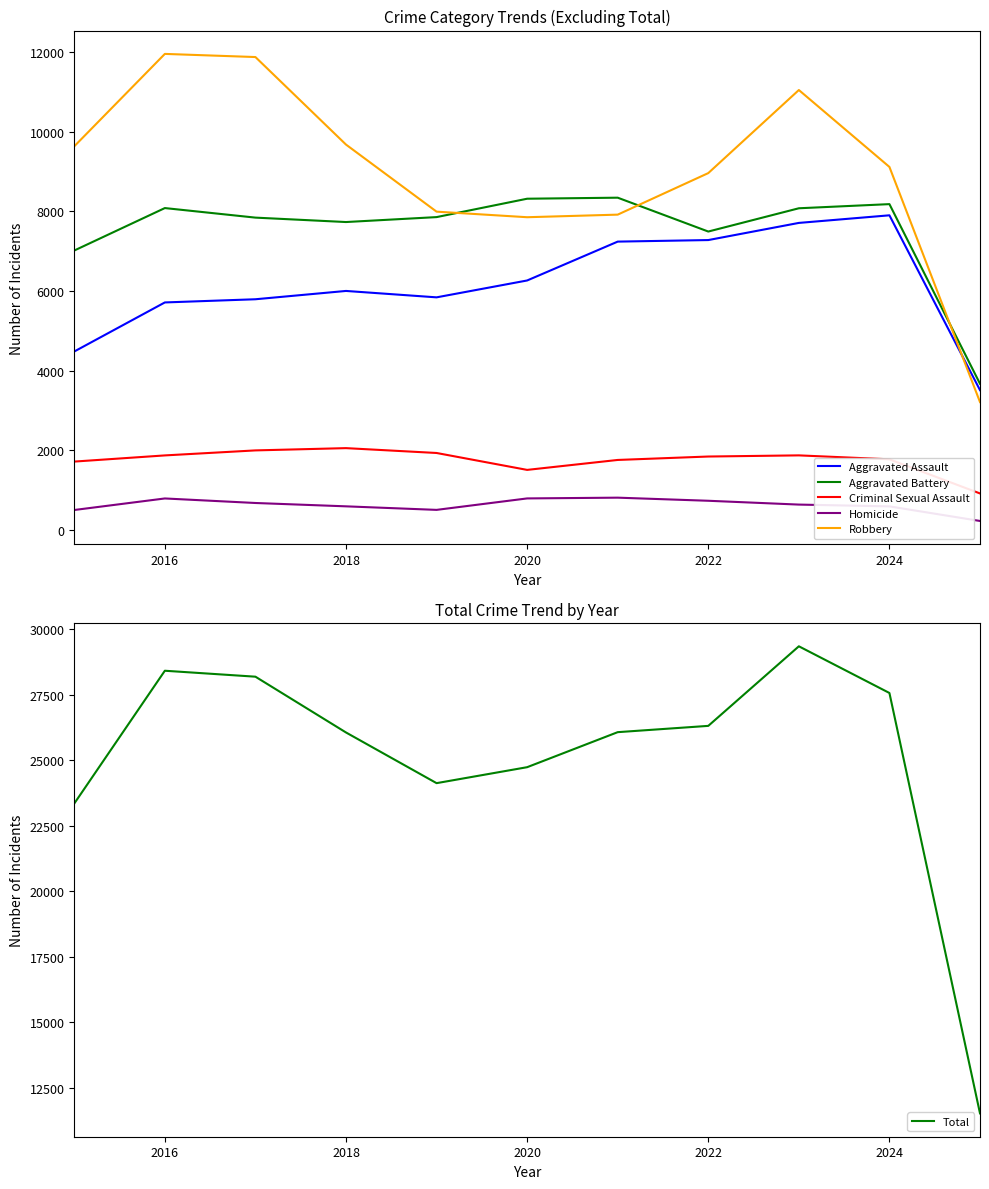

Which series ends up on top after the final intersection of Robbery and Aggravated Battery?

Aggravated Battery